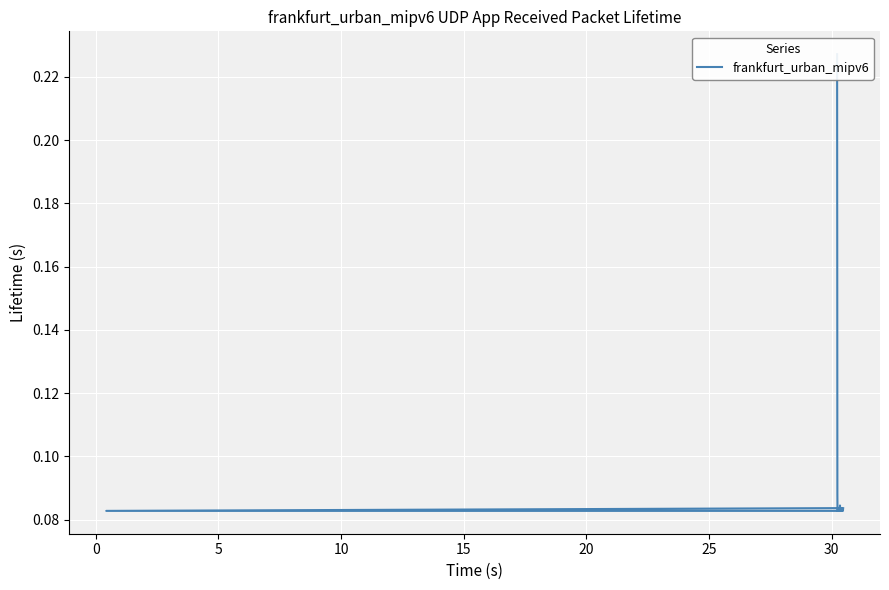

What is the difference between the maximum and minimum values?

0.1